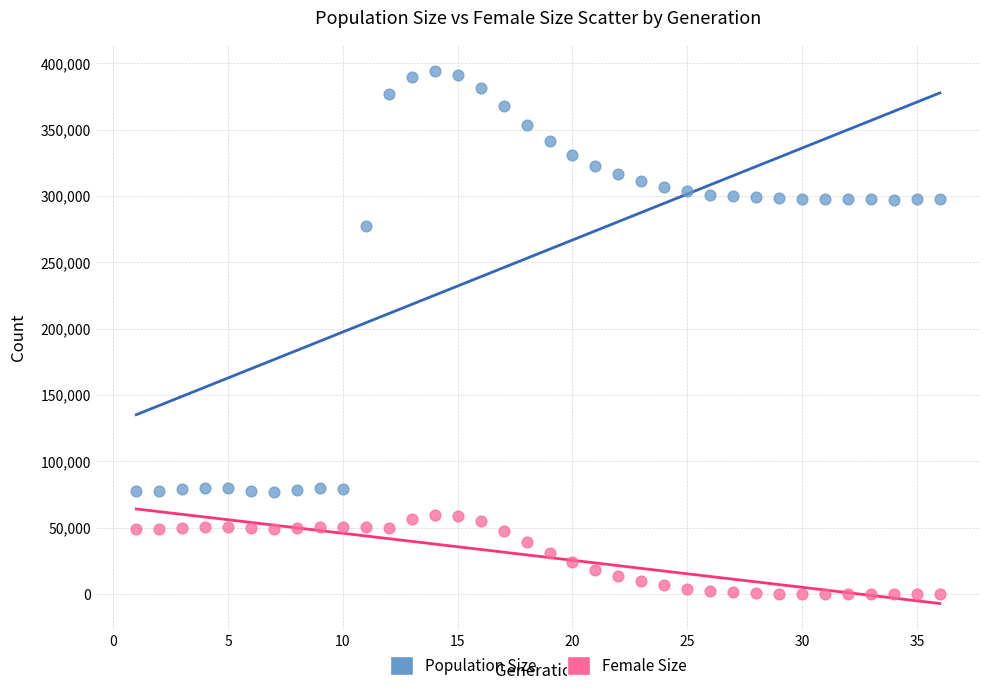

Which series contains the lowest Y value?

Female Size